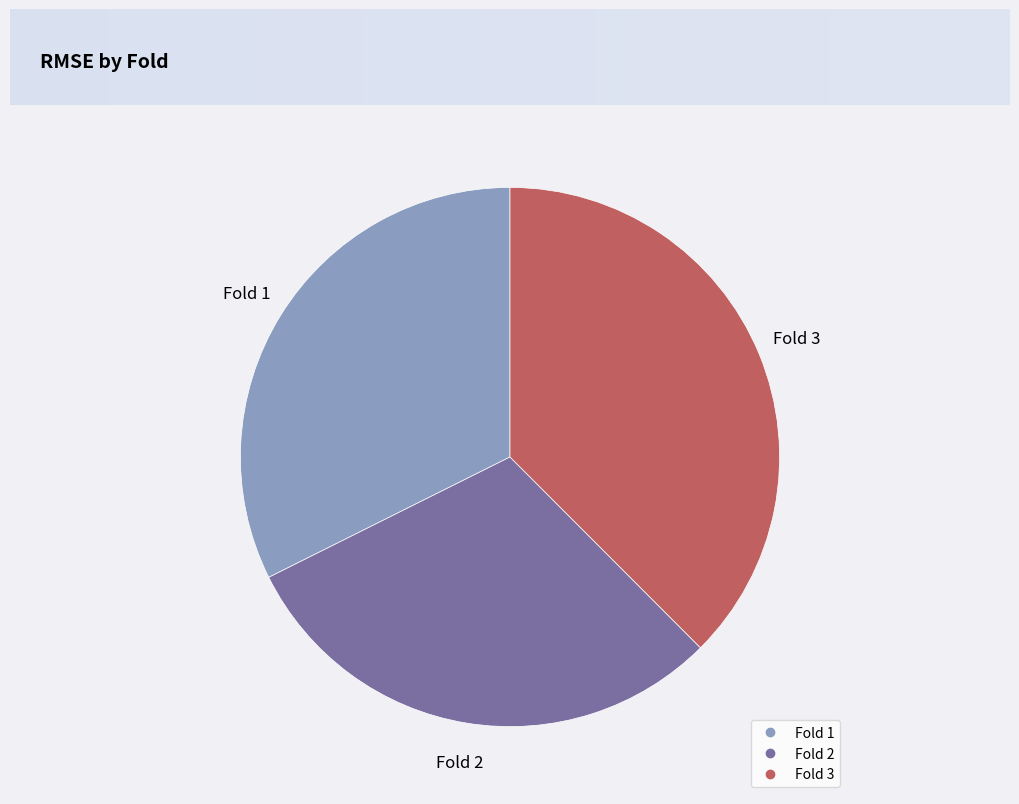

Is there any slice that represents more than half of the pie?

No